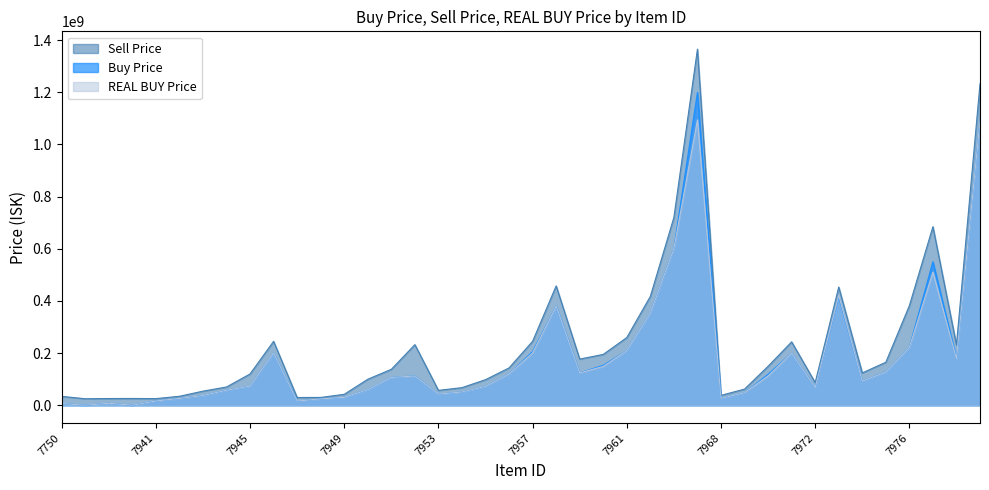

What is the difference between the second highest and minimum values in the REAL BUY Price series?

1088999839.9